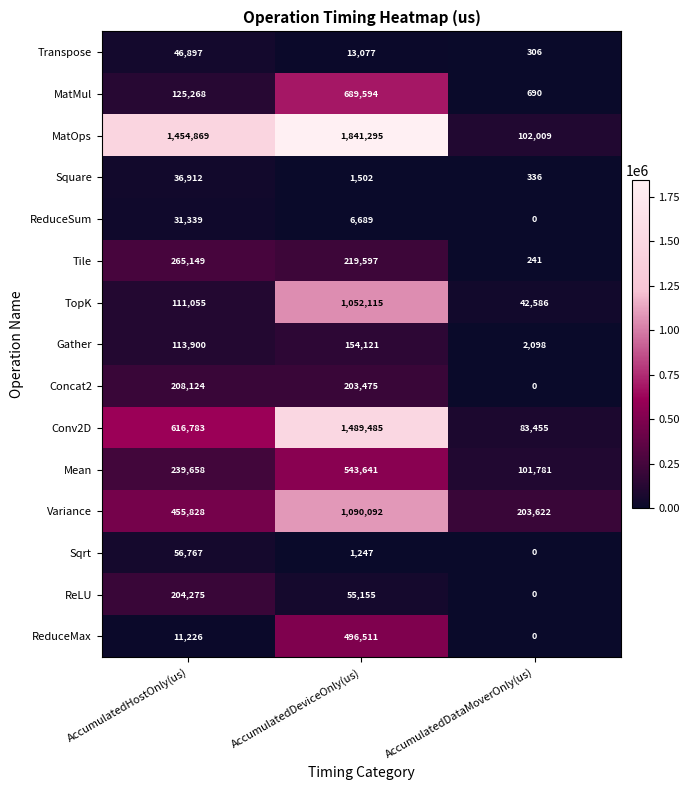

Which series changed the most between AccumulatedHostOnly(us) and AccumulatedDeviceOnly(us)?

TopK